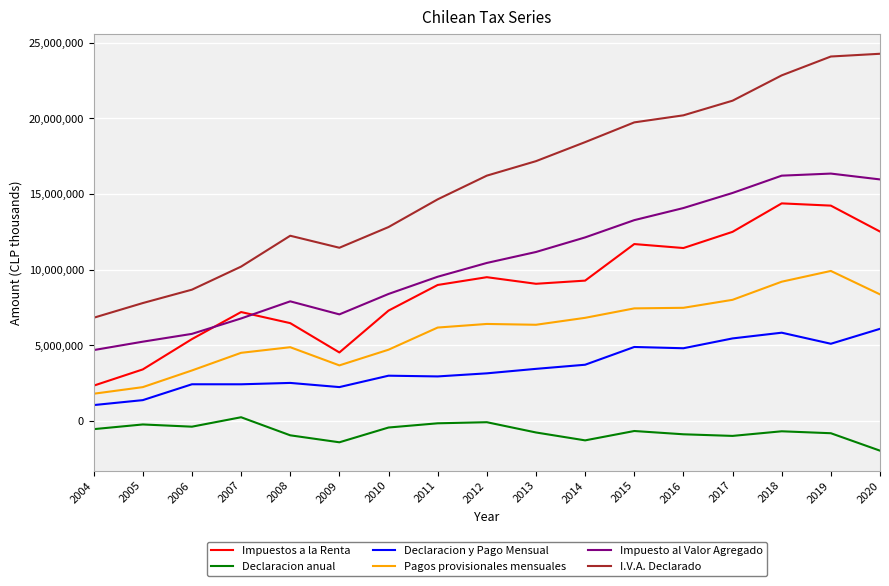

List the series in order of their peak value, lowest first.

Declaracion anual, Declaracion y Pago Mensual, Pagos provisionales mensuales, Impuestos a la Renta, Impuesto al Valor Agregado, I.V.A. Declarado